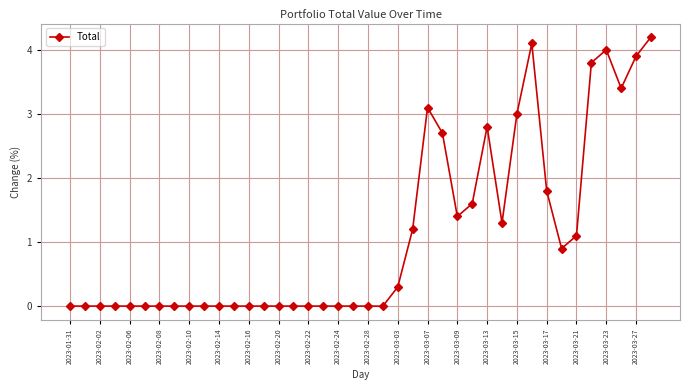

What is the greatest value displayed?

4.2